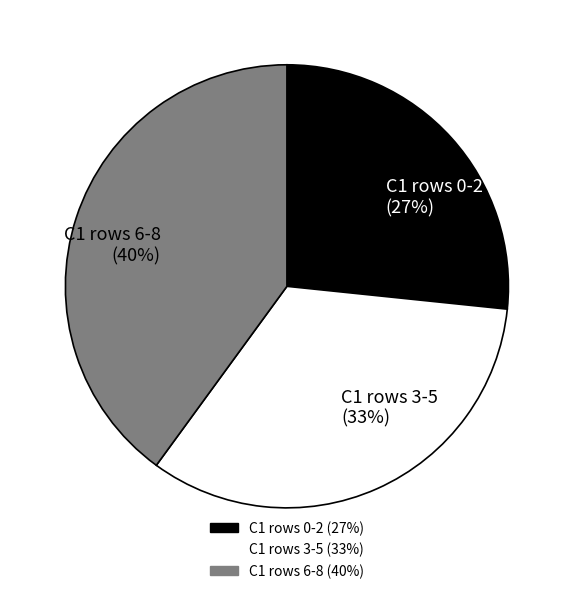

Count the number of slices in the pie.

3